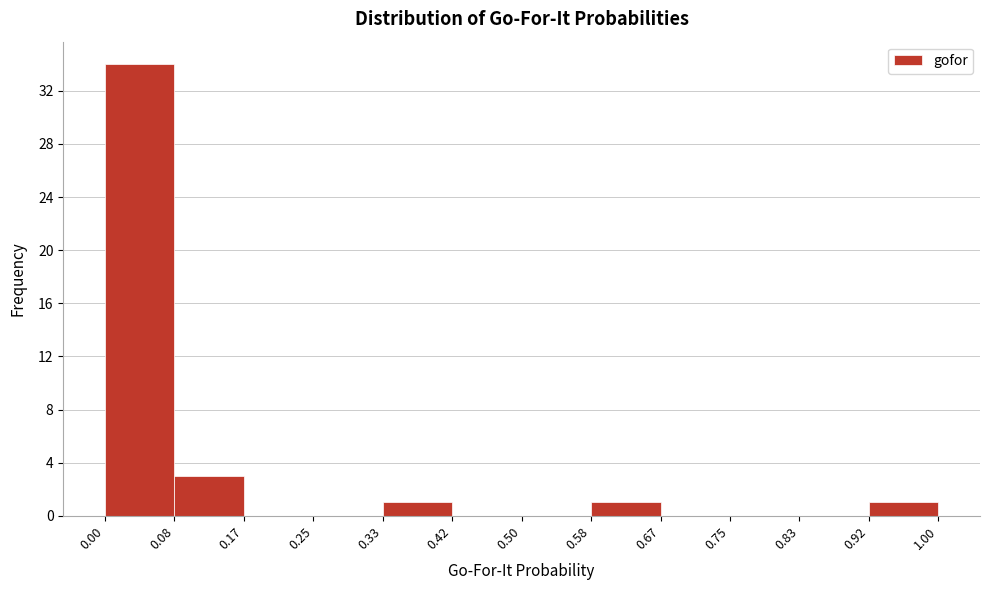

Reading left to right, transcribe this chart: for each bar, give the range it covers on the x-axis and its height. The values are not printed on the chart, so give them approximately, as read against the axis.

0.00 to 0.08: 34
0.08 to 0.17: 3
0.17 to 0.25: 0
0.25 to 0.33: 0
0.33 to 0.42: 1
0.42 to 0.50: 0
0.50 to 0.58: 0
0.58 to 0.67: 1
0.67 to 0.75: 0
0.75 to 0.83: 0
0.83 to 0.92: 0
0.92 to 1.00: 1